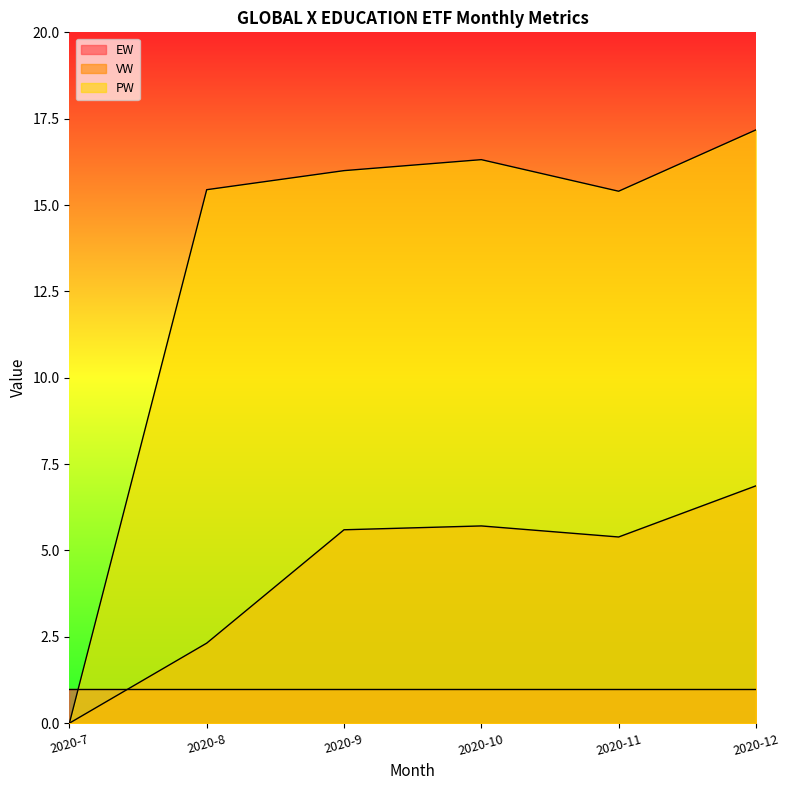

True or false: PW has a value of 24.0 at 2020-11.

False